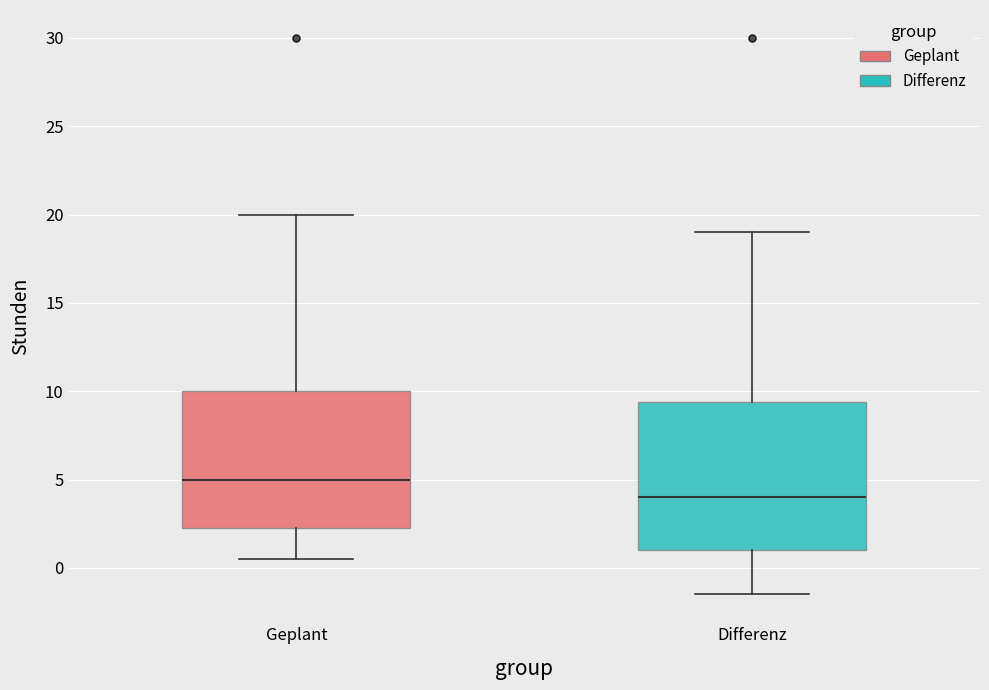

Where does the lower whisker of the box for Differenz end on the y-axis? The values are not printed on the chart, so give them approximately, as read against the axis.

-1.5